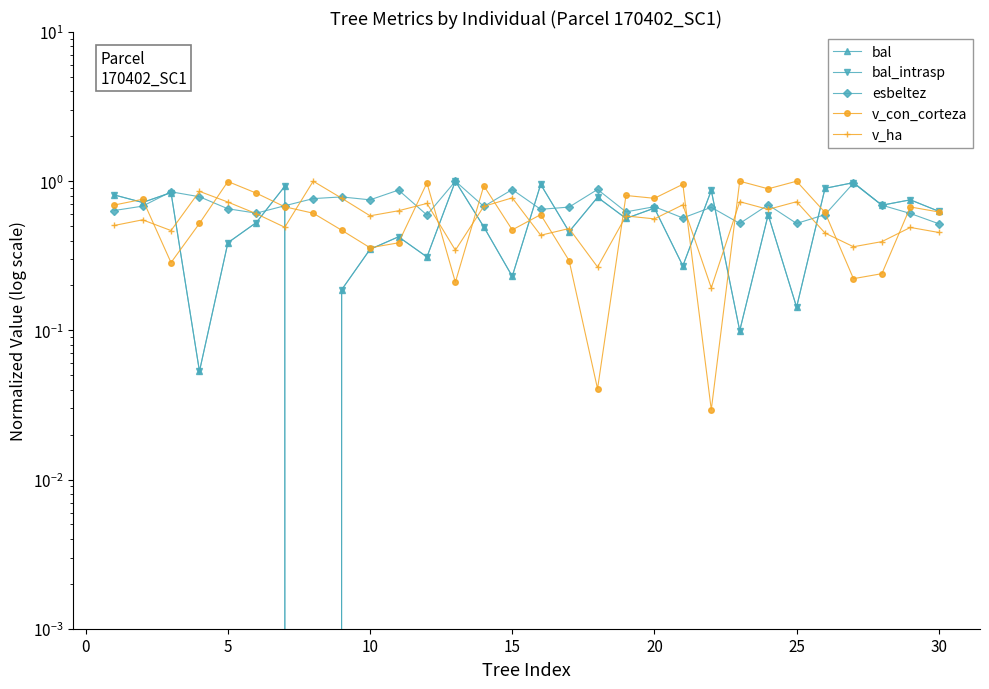

What is the maximum value shown in the chart?

1.0